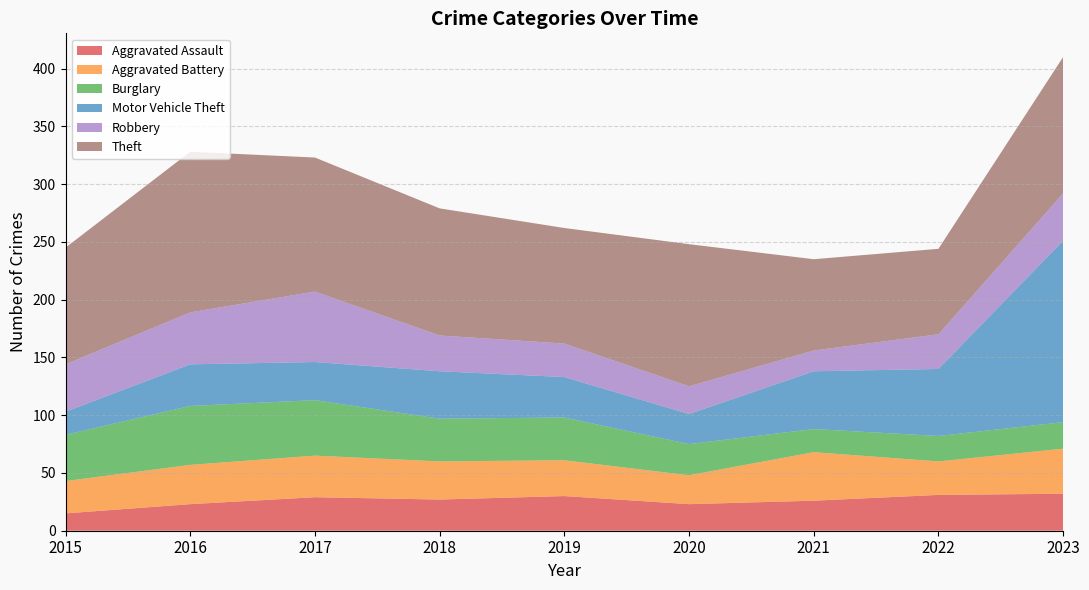

Reading left to right, what are all the values shown in this chart?

Aggravated Assault: 2015=15	2016=23	2017=29	2018=27	2019=30	2020=23	2021=26	2022=31	2023=32
Aggravated Battery: 2015=28	2016=34	2017=36	2018=33	2019=31	2020=25	2021=42	2022=29	2023=39
Burglary: 2015=40	2016=51	2017=48	2018=37	2019=37	2020=27	2021=20	2022=22	2023=23
Motor Vehicle Theft: 2015=20	2016=36	2017=33	2018=41	2019=35	2020=26	2021=50	2022=58	2023=157
Robbery: 2015=41	2016=45	2017=61	2018=31	2019=29	2020=24	2021=18	2022=30	2023=41
Theft: 2015=101	2016=139	2017=116	2018=110	2019=100	2020=123	2021=79	2022=74	2023=118